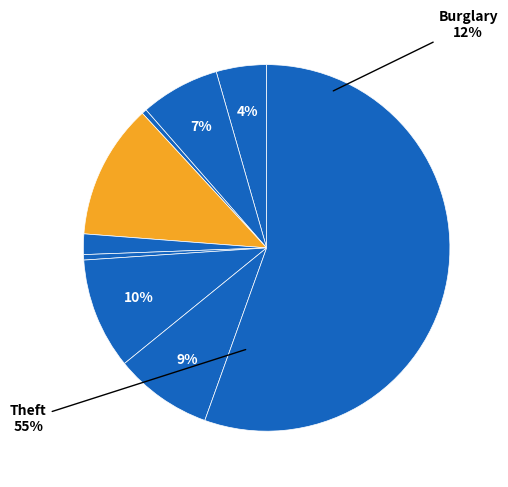

Which category accounts for the majority?

Theft